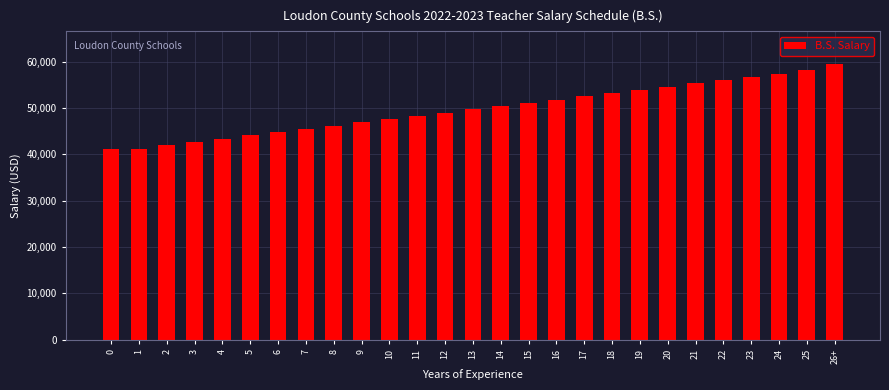

Reading left to right, list all the values displayed in this chart.

0=41243.5	1=41243.5	2=41947.9	3=42652.2	4=43354.5	5=44056.8	6=44762.2	7=45464.4	8=46167.8	9=46869.0	10=47574.4	11=48277.7	12=48980.0	13=49682.2	14=50386.6	15=51088.8	16=51793.2	17=52494.4	18=53198.8	19=53900.0	20=54604.4	21=55307.7	22=56011.0	23=56713.2	24=57416.6	25=58119.9	26+=59404.8